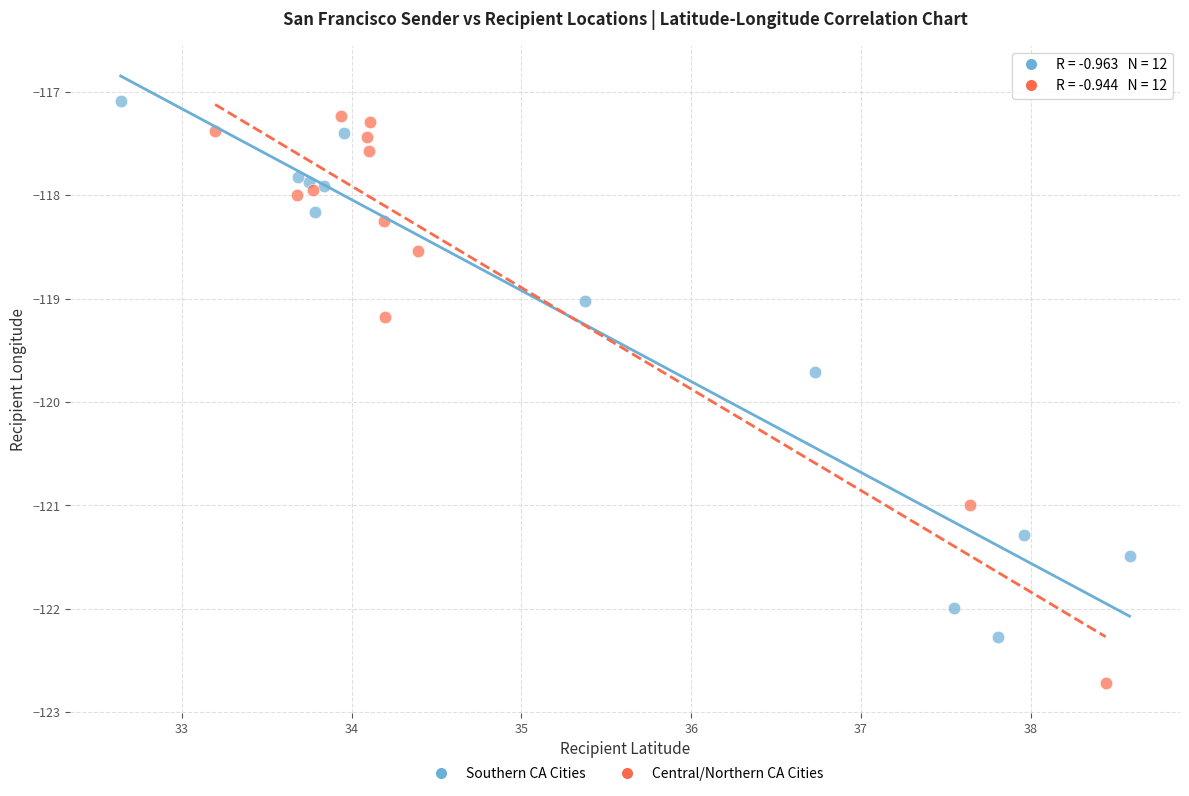

Which series has the widest spread of Y values?

Central/Northern CA Cities